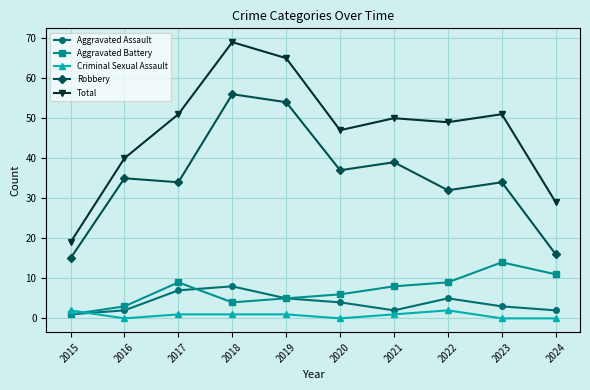

What is the difference between the highest and lowest values at 2018?

68